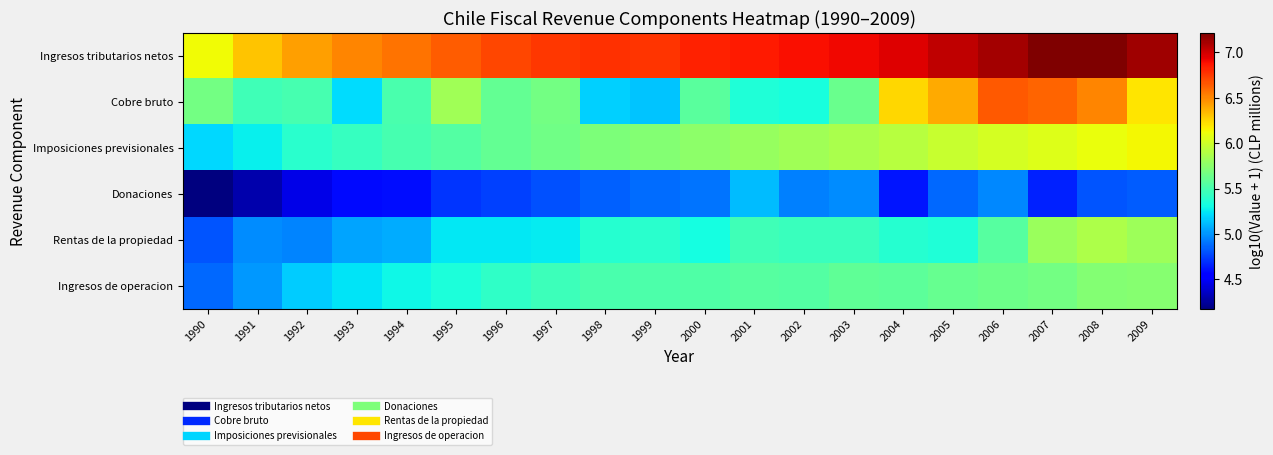

Which category has the lowest value across all series?

1990